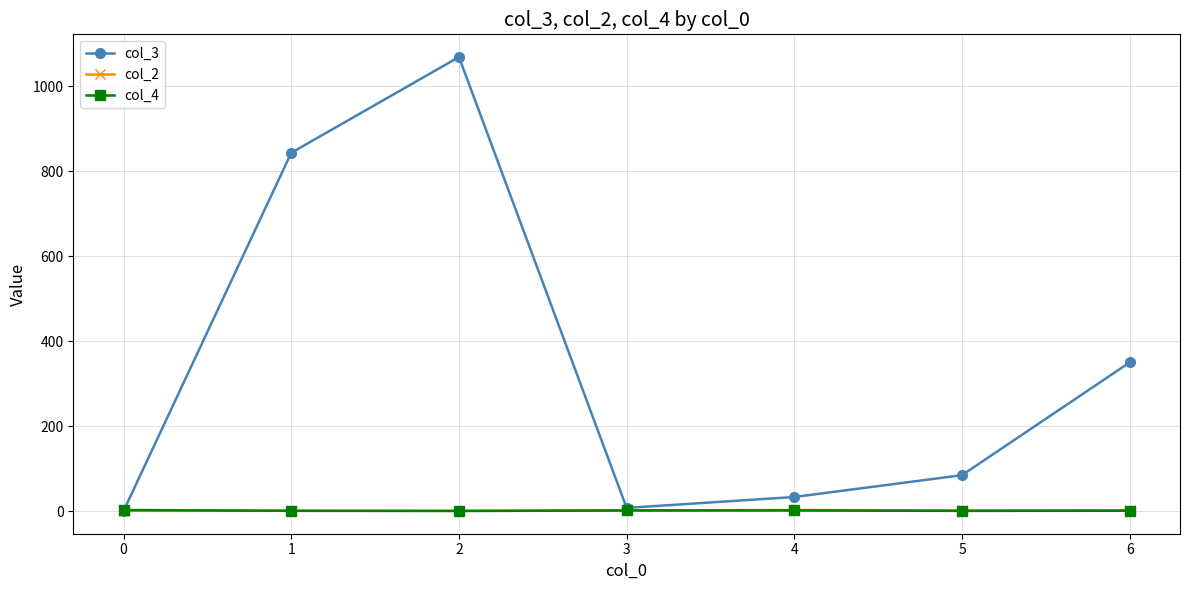

What is the value of the col_4 point at the 1st from the left?

3.0